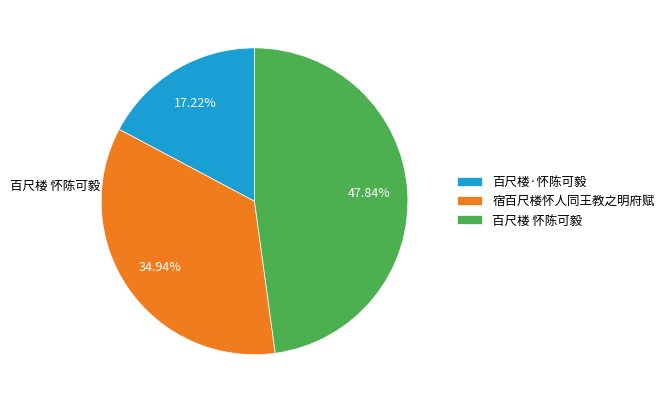

To the nearest percent, what is the difference between the 百尺楼·怀陈可毅 and 宿百尺楼怀人同王教之明府赋 slice percentages?

18%